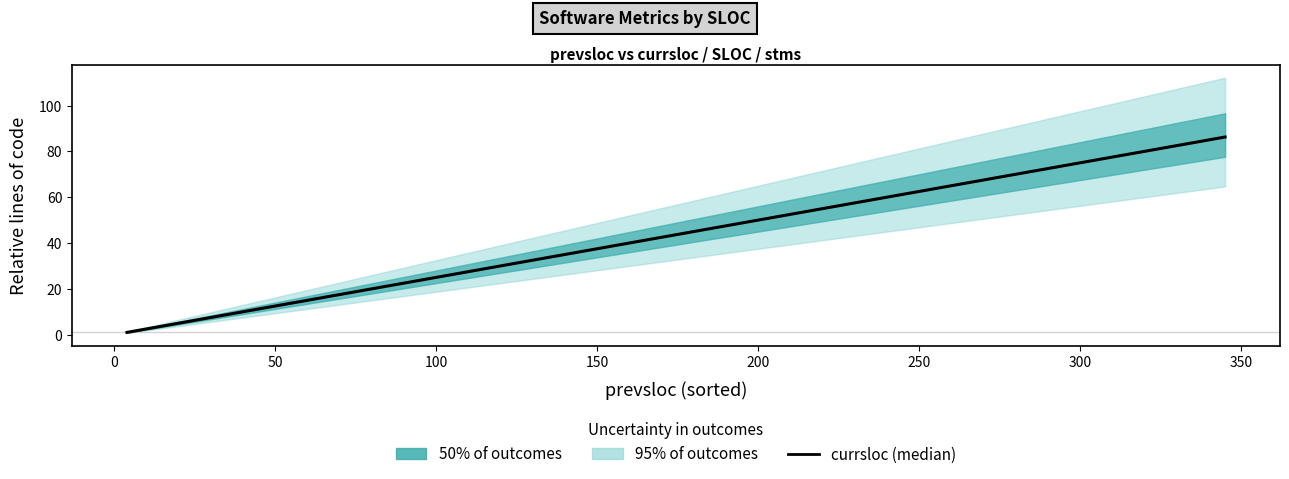

What is the minimum value shown in the chart?

1.0